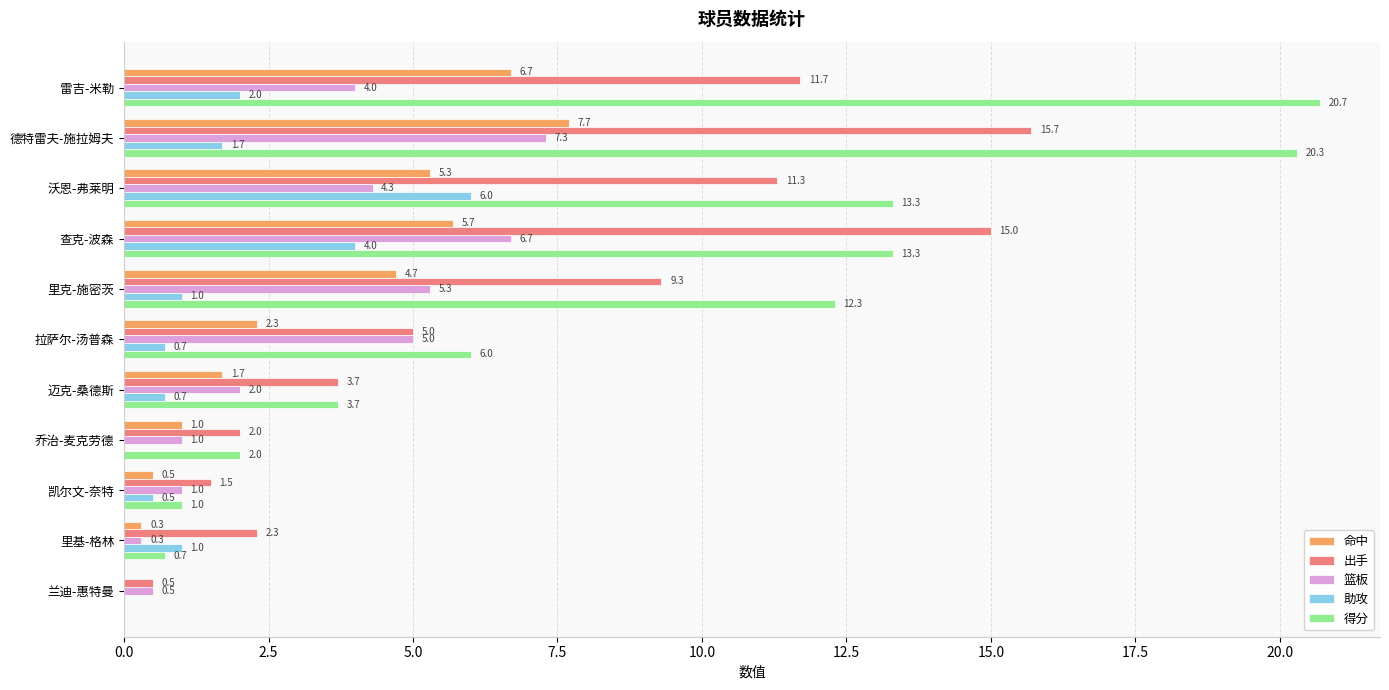

At which category does the chart reach its peak across all series?

雷吉-米勒